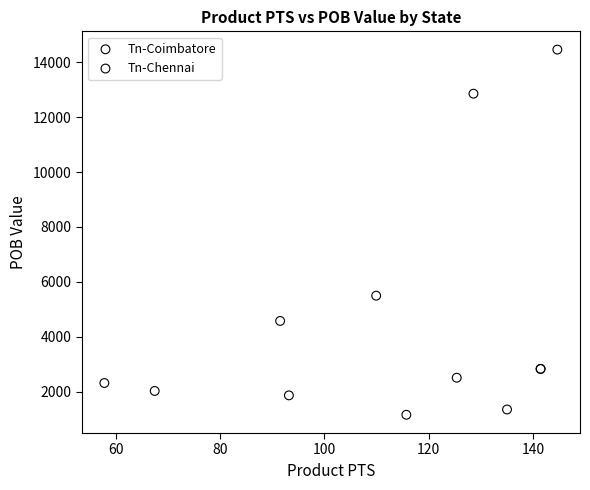

Which series reaches the maximum Y coordinate?

Tn-Chennai